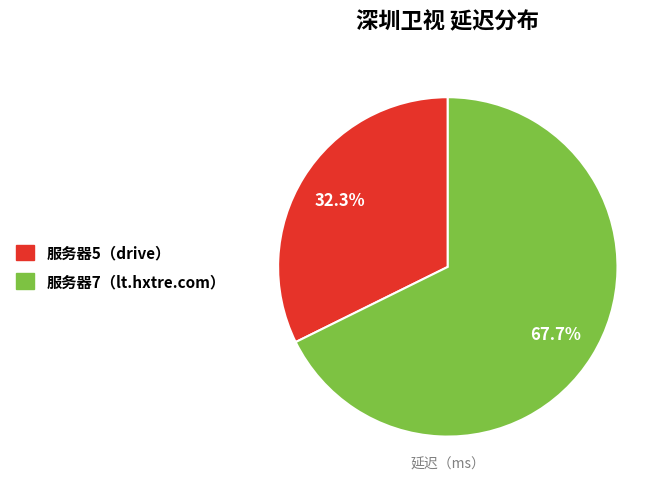

What percentage is the 服务器5（drive） slice, to the nearest percent?

32%